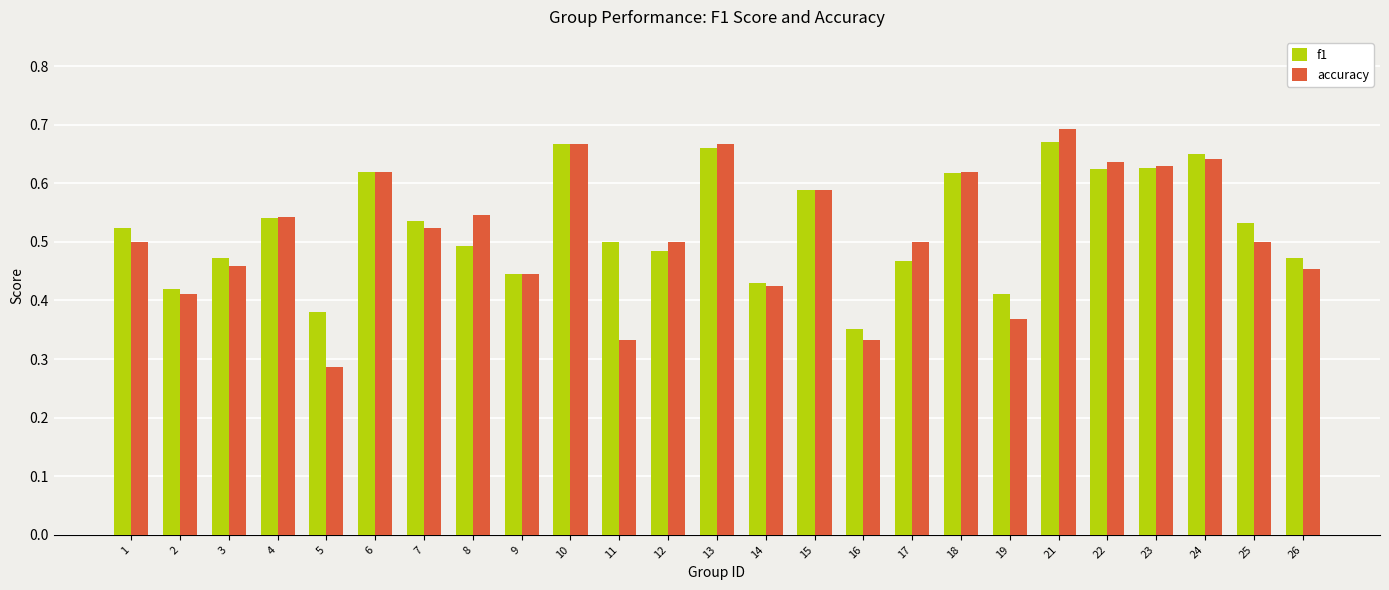

How many groups of bars are there?

25